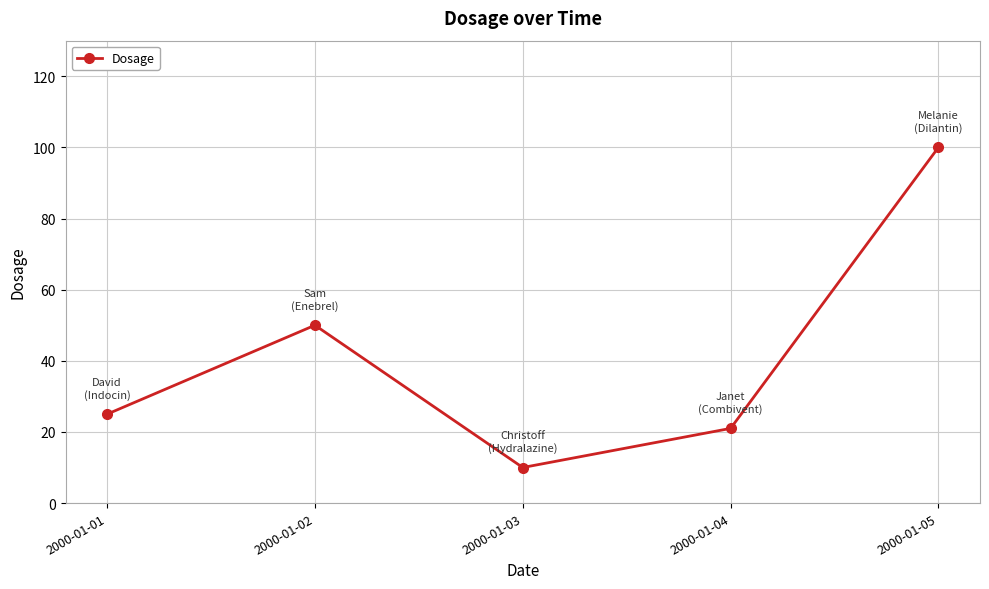

What is the difference between the maximum and minimum values?

90